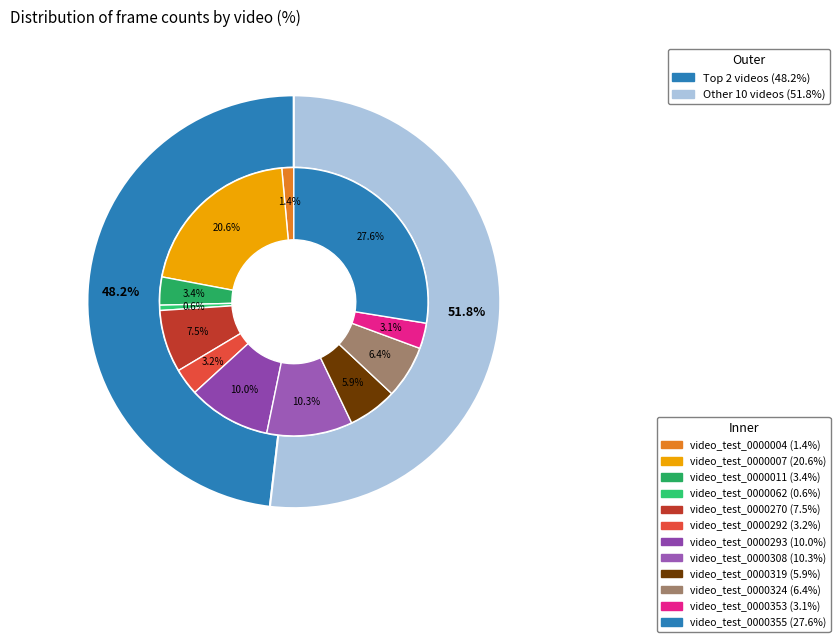

Between video_test_0000319 and video_test_0000324, which is larger?

video_test_0000324